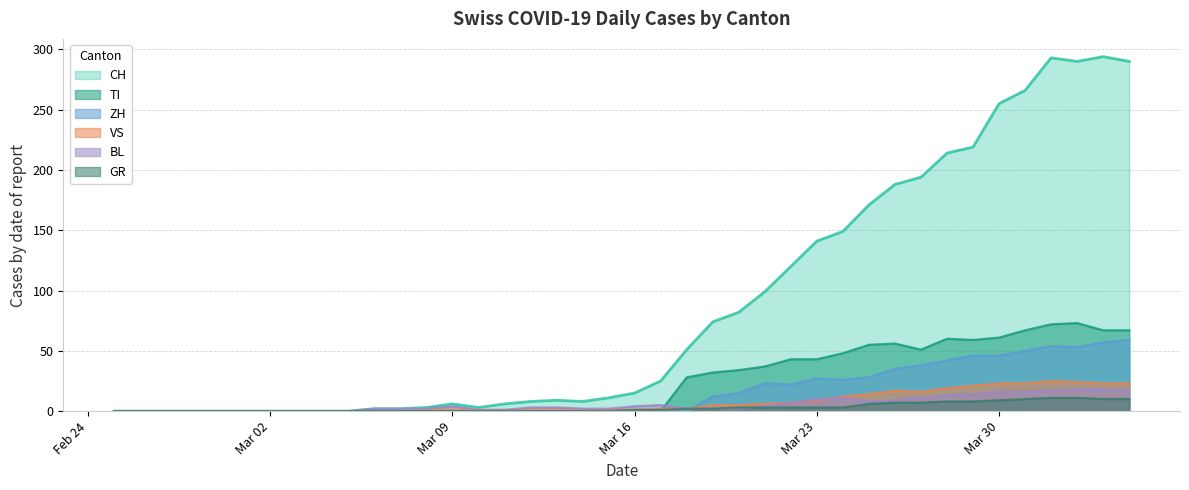

Reading right to left, transcribe all the data shown in this chart.

CH: 290	294	290	293	266	255	219	214	194	188	171	149	141	120	99	82	74	51	25	15	11	8	9	8	6	3	6	3	2	2	0	0	0	0	0	0	0	0	0	0
GR: 10	10	11	11	10	9	8	8	7	7	6	3	3	3	3	3	2	2	1	1	0	0	0	0	0	0	0	0	0	0	0	0	0	0	0	0	0	0	0	0
VS: 23	23	24	25	23	23	21	19	16	17	14	12	9	7	6	5	5	2	2	1	1	1	1	1	1	1	1	1	0	0	0	0	0	0	0	0	0	0	0	0
BL: 17	18	18	17	16	16	14	13	11	9	8	11	10	7	4	2	2	2	5	4	2	2	3	3	1	1	4	2	2	2	0	0	0	0	0	0	0	0	0	0
TI: 67	67	73	72	67	61	59	60	51	56	55	48	43	43	37	34	32	28	0	0	0	0	0	0	0	0	0	0	0	0	0	0	0	0	0	0	0	0	0	0
ZH: 59	57	53	54	50	46	46	42	38	35	28	26	27	22	23	15	12	0	0	0	0	0	0	0	0	0	0	0	0	0	0	0	0	0	0	0	0	0	0	0